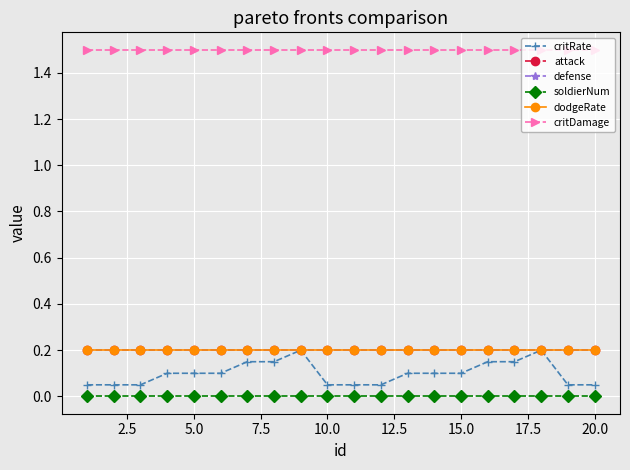

Is this an area chart (filled region under the line)?

No